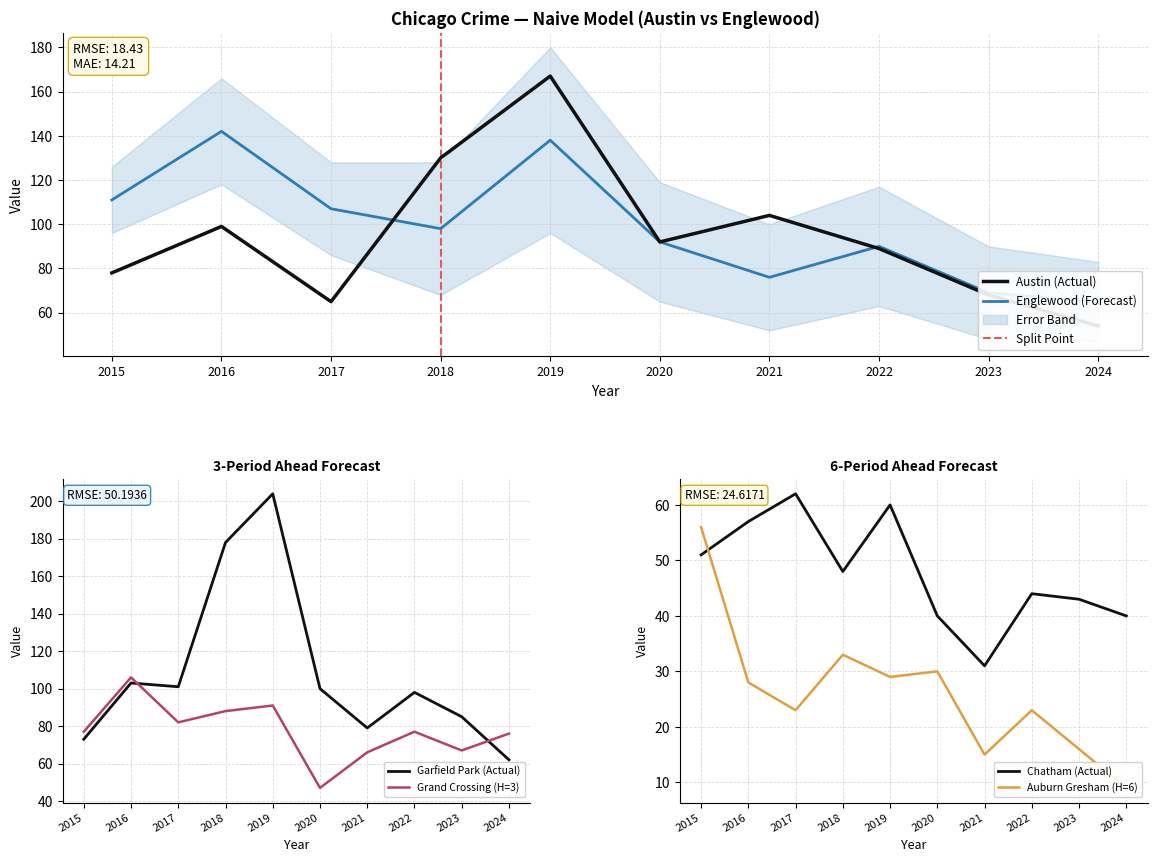

How many interior local peaks does the Garfield Park series have?

3